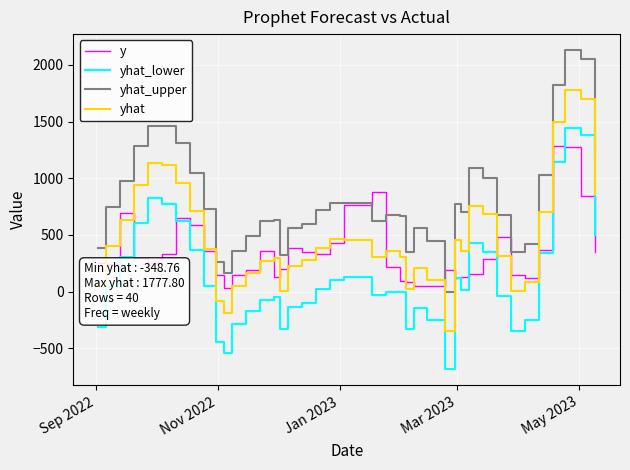

Which series has the largest total across all categories?

yhat_upper